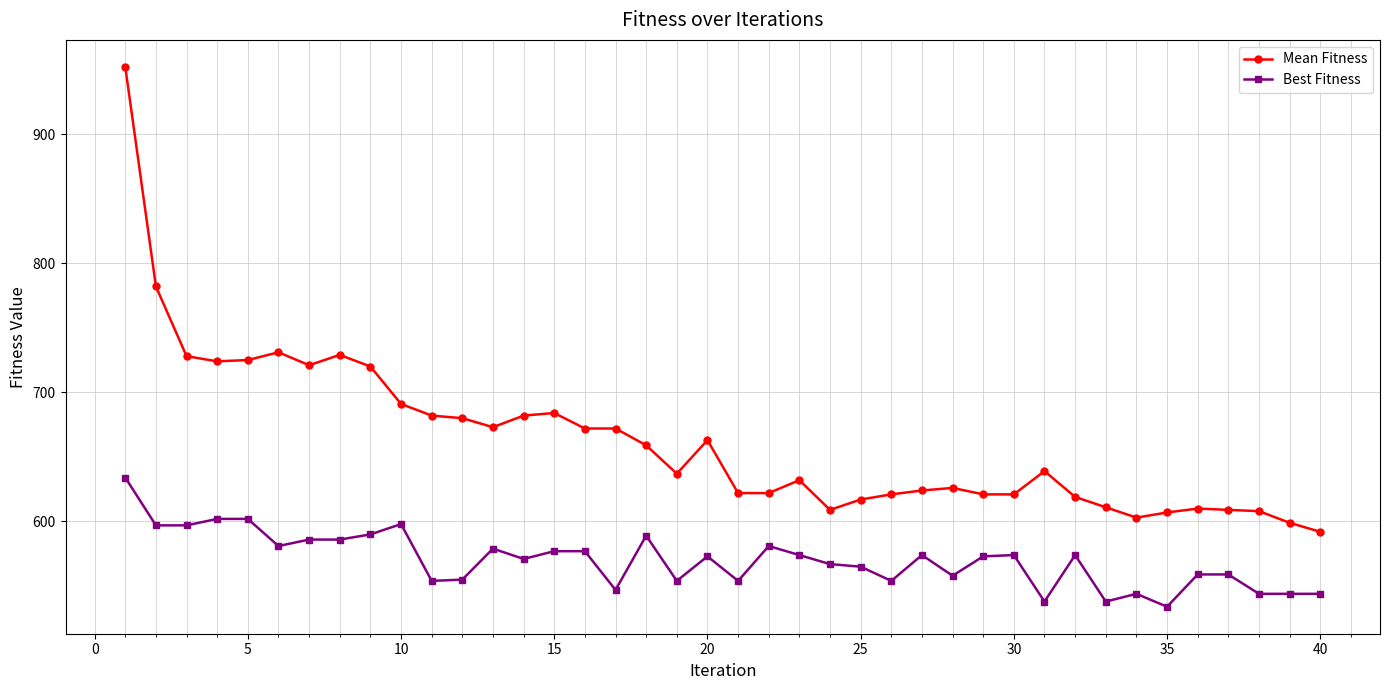

What is the difference between the maximum and minimum values in the Mean Fitness series?

360